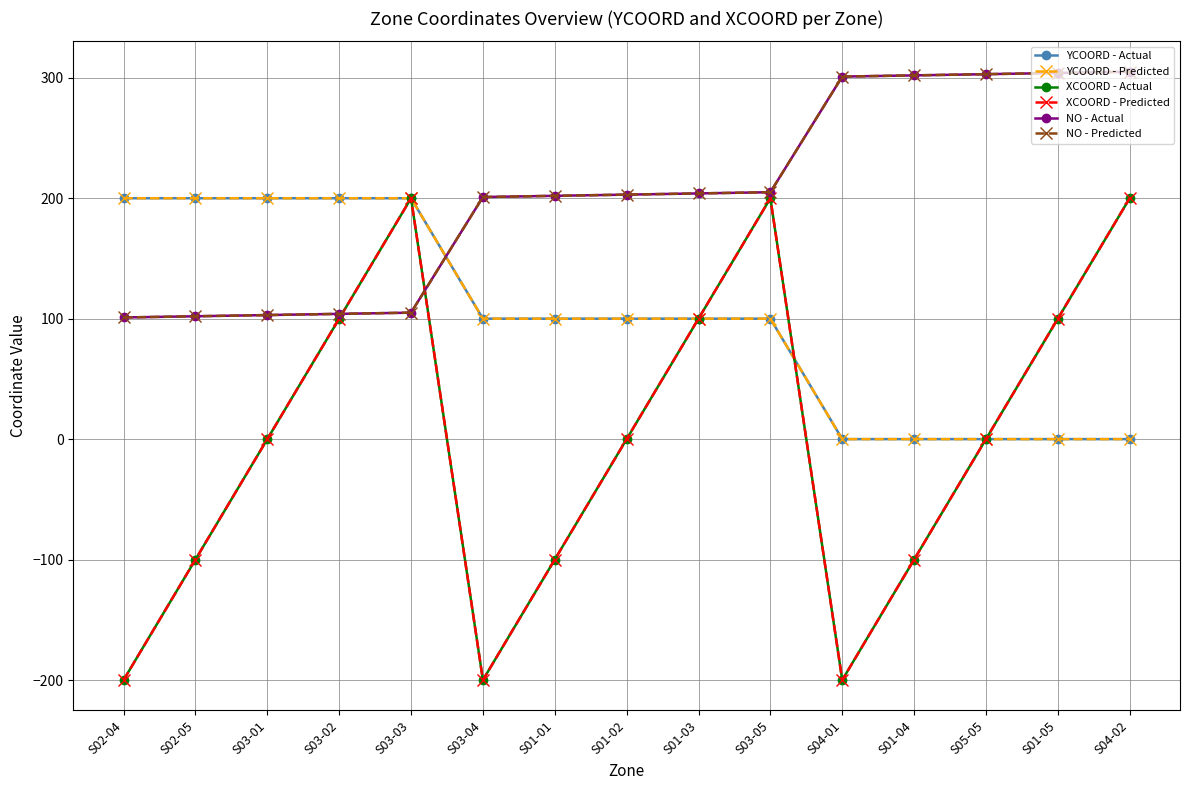

Is this an area chart (filled region under the line)?

No